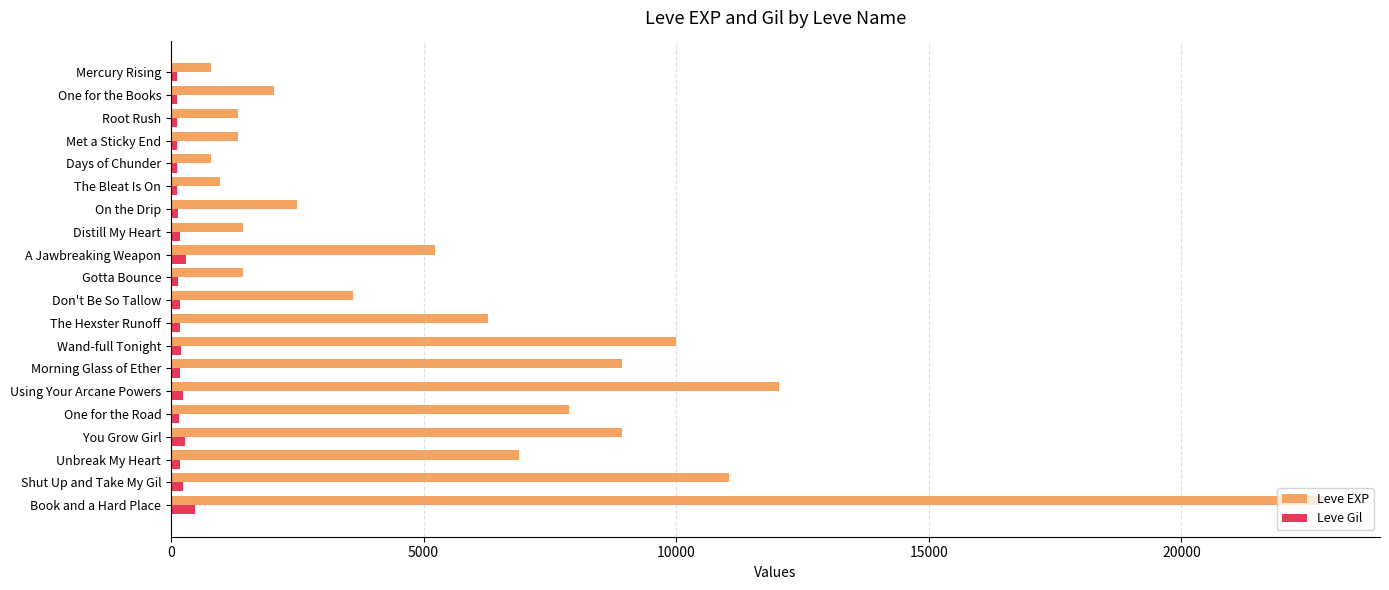

The value of Leve EXP at The Bleat Is On is 980. True or false?

True